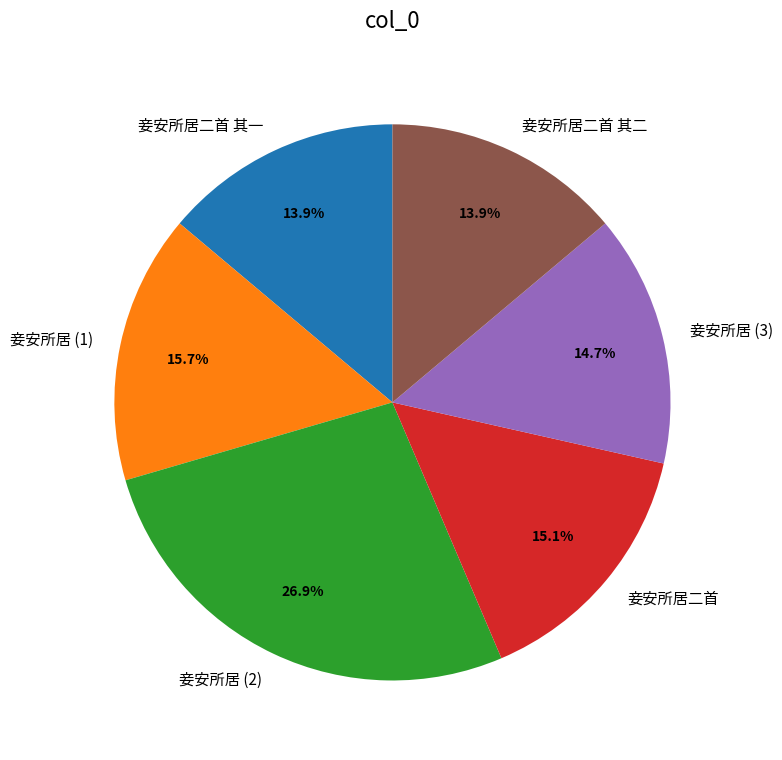

Is there a majority slice in this chart?

No